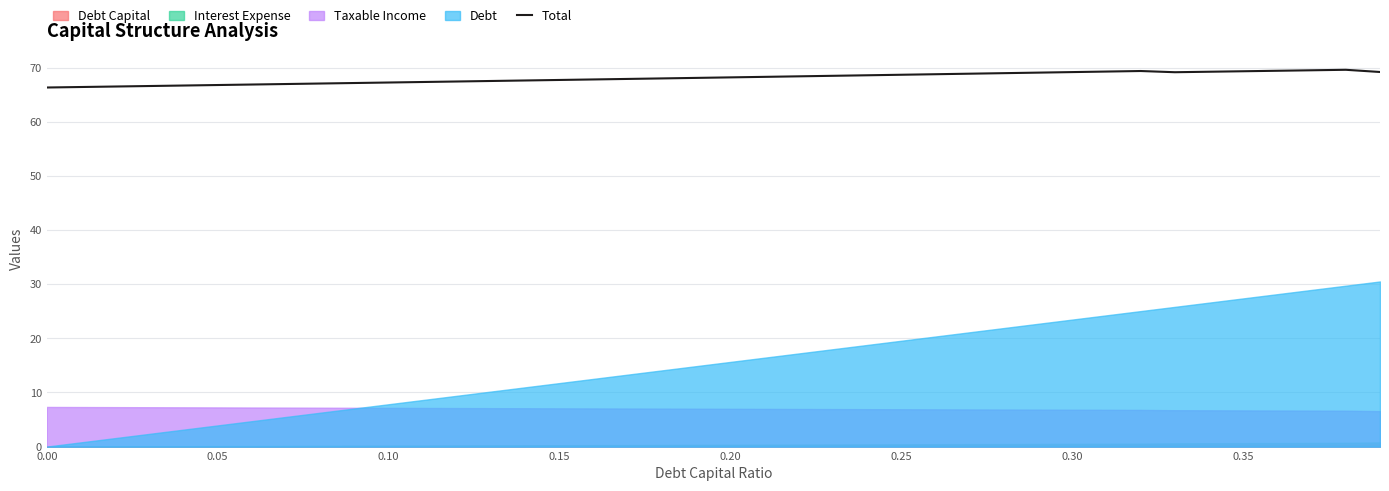

True or false: there are more than 2 points higher than both neighbors.

False